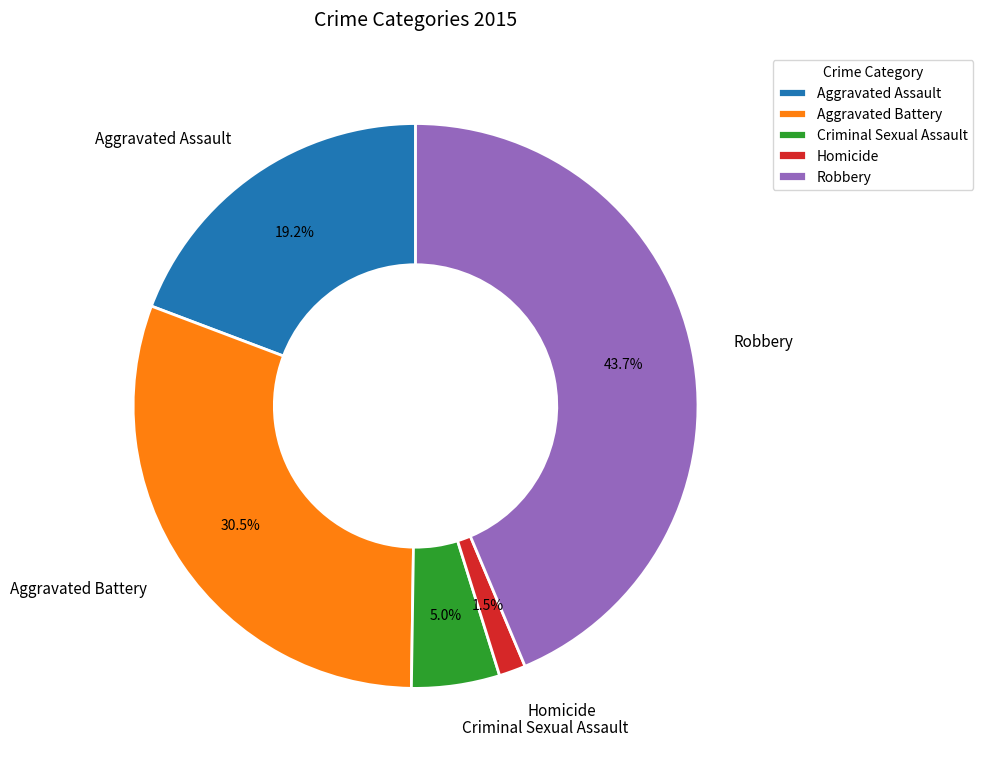

Between Aggravated Battery and Homicide, which is larger?

Aggravated Battery